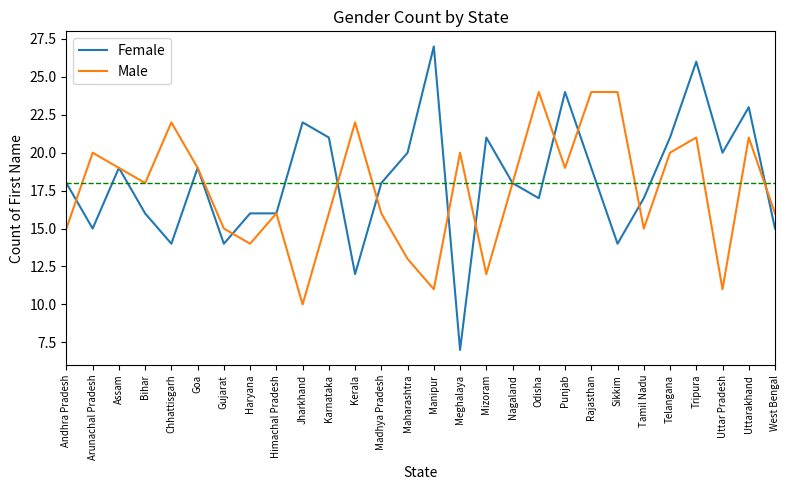

Is it true that Male equals 5 at Gujarat?

False